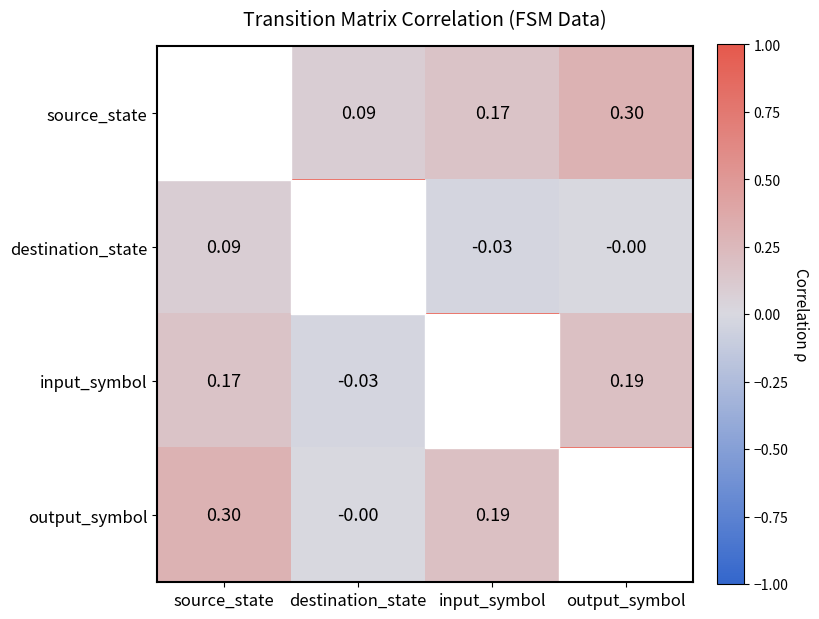

At which label does destination_state first exceed 0?

source_state